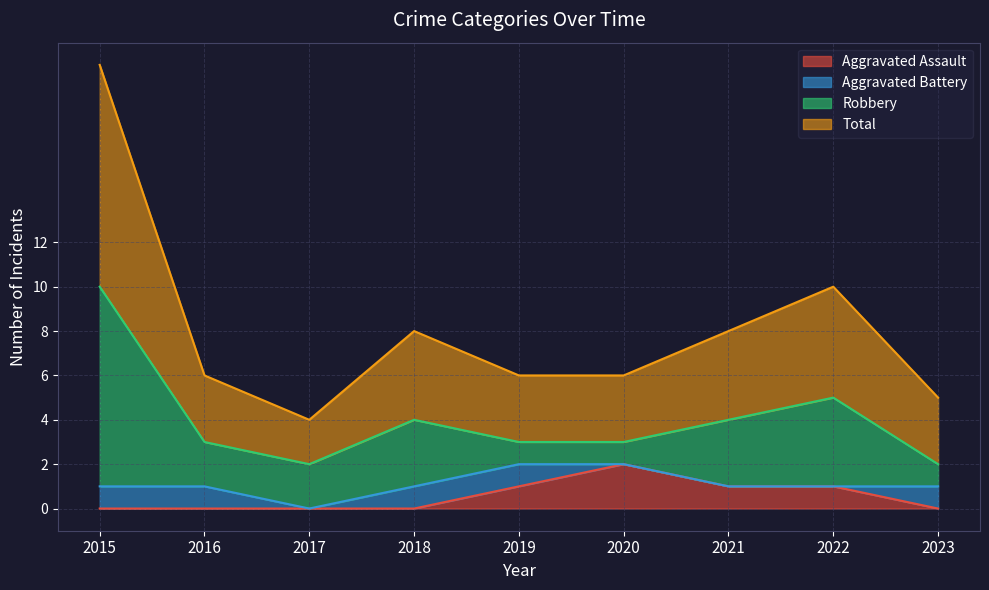

What is the sum of all Aggravated Assault values?

5